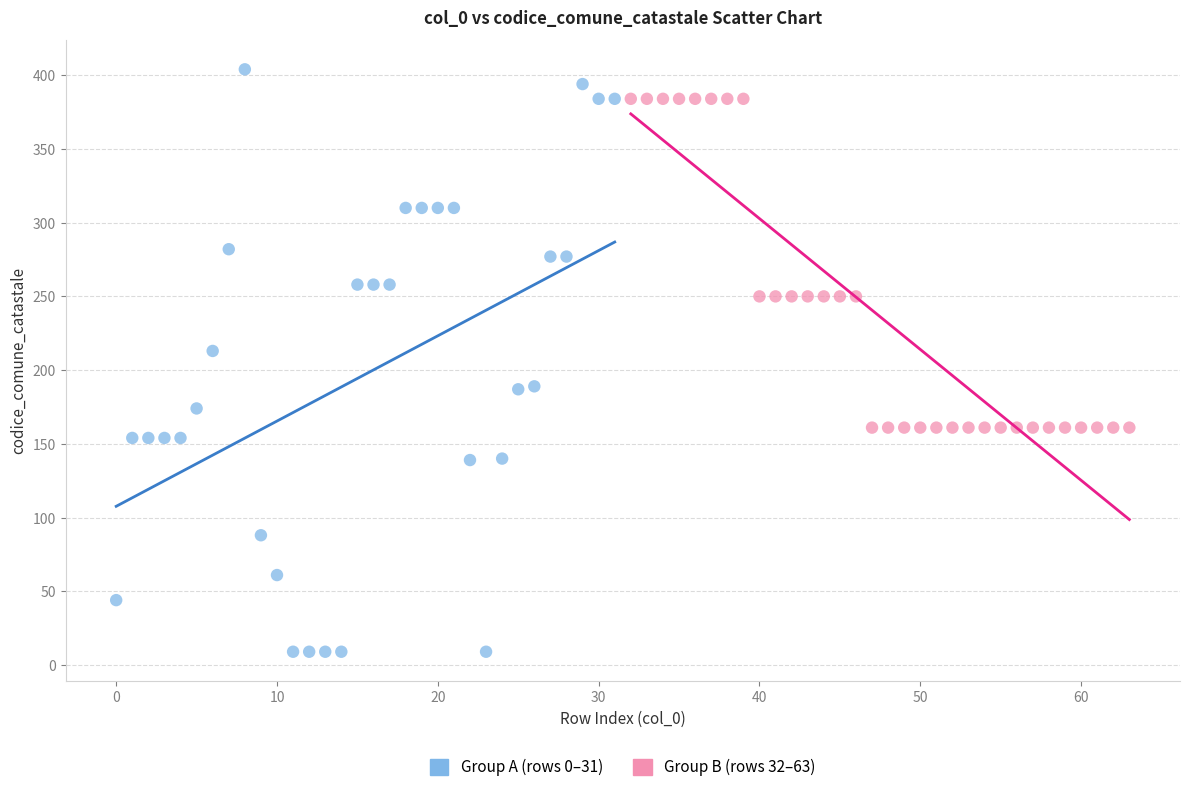

Which series reaches the maximum Y coordinate?

Group A (rows 0–31)